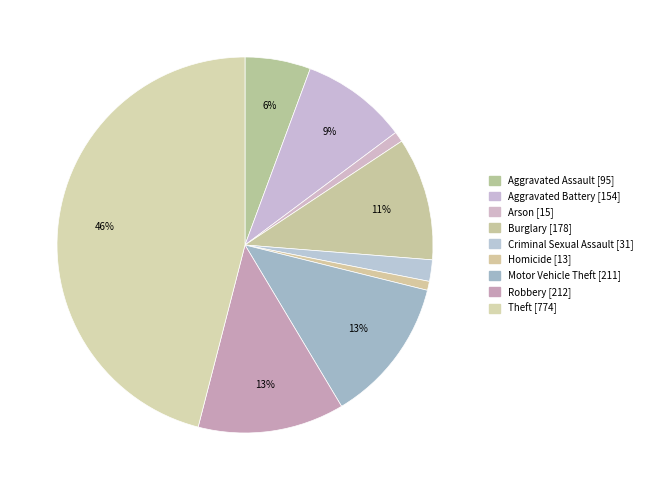

The Arson slice represents 1% of the pie. True or false?

True